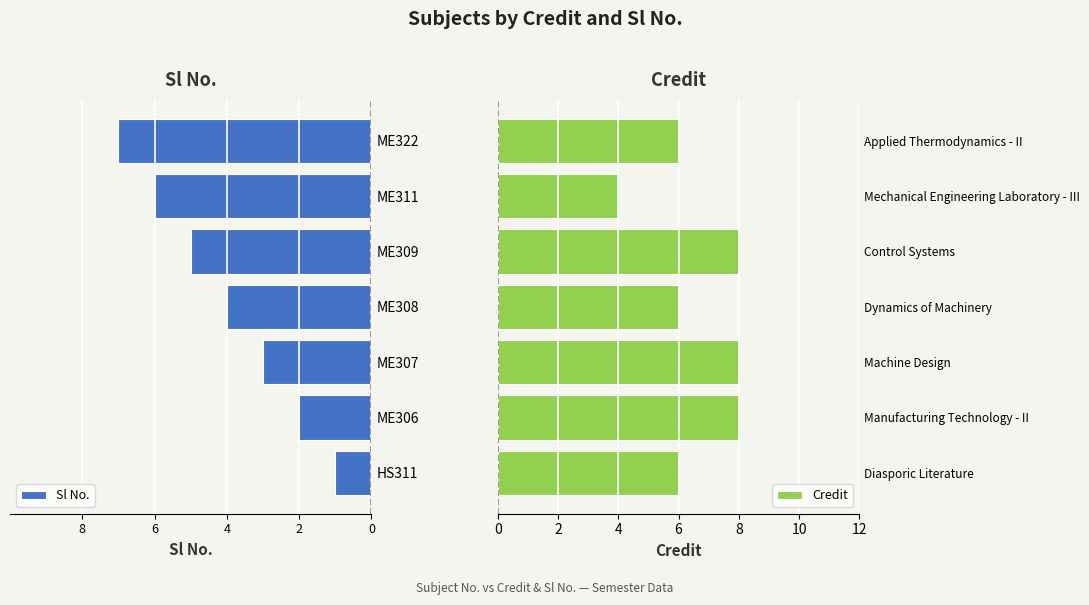

The value of Credit at Manufacturing Technology - II is 8. True or false?

True